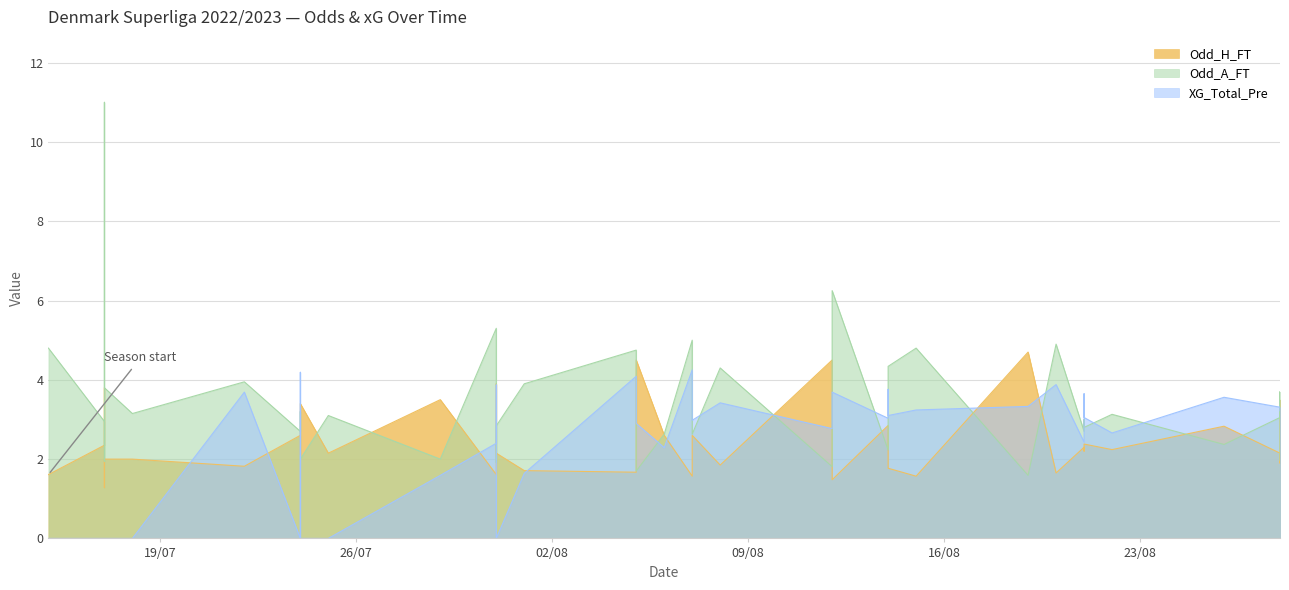

At how many categories does at least one series exceed 7?

1